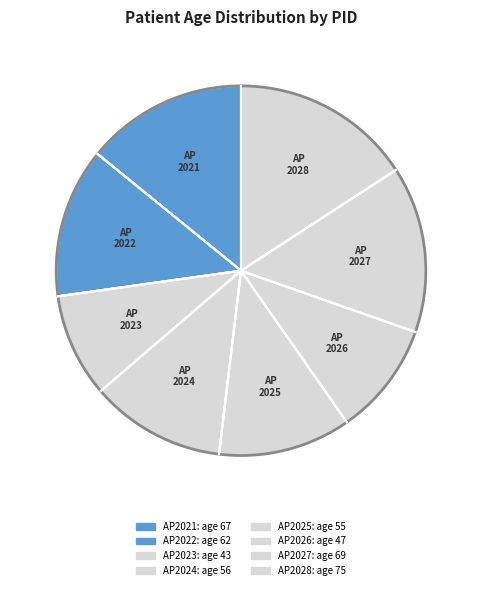

True or false: AP2023 accounts for 21% of the total.

False